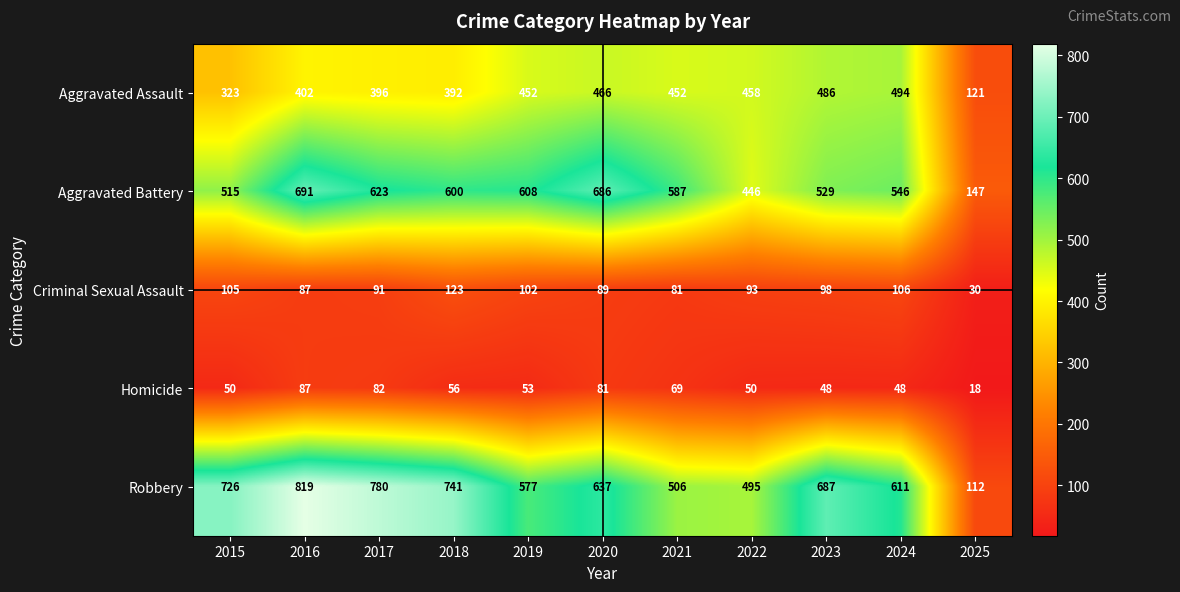

At which category is the sum across all series the highest?

2016